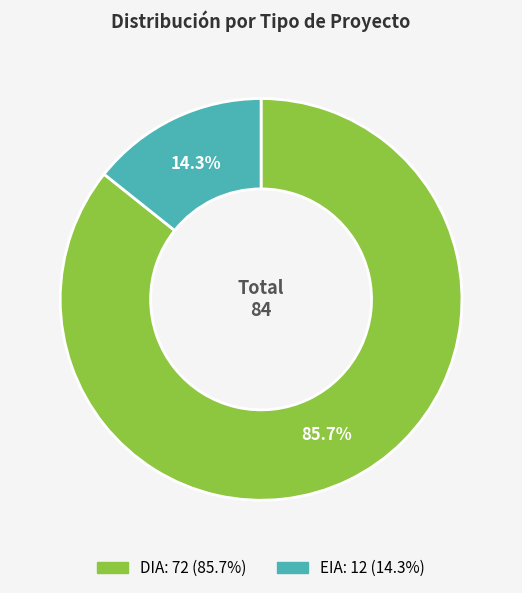

To the nearest percent, what is the difference between the DIA and EIA slice percentages?

71%